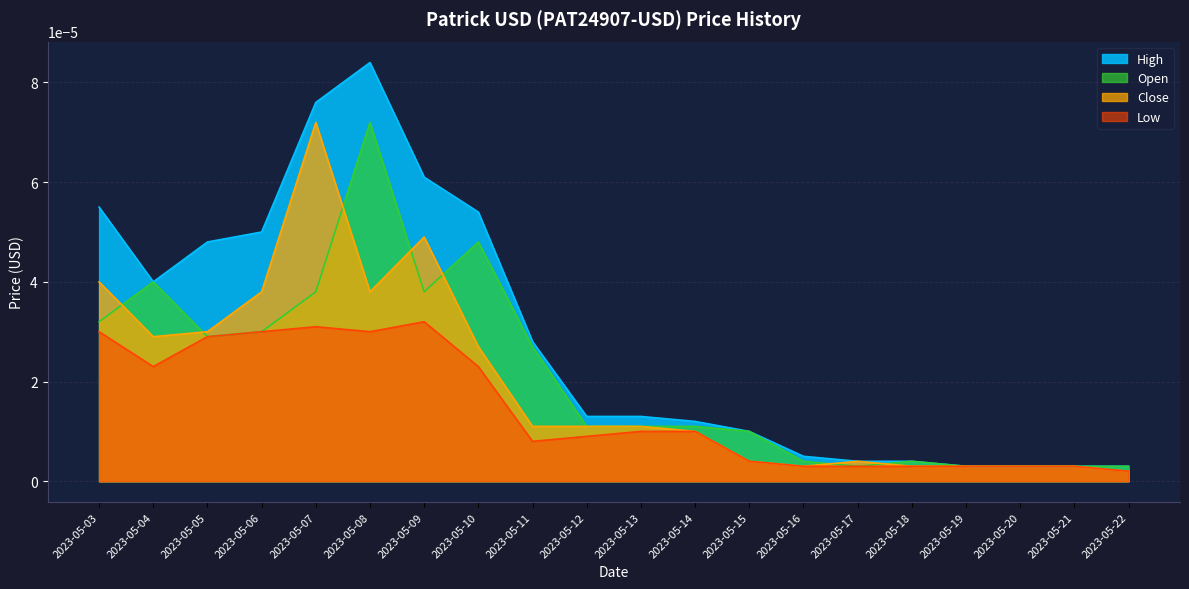

True or false: Open and Low cross at least once.

False